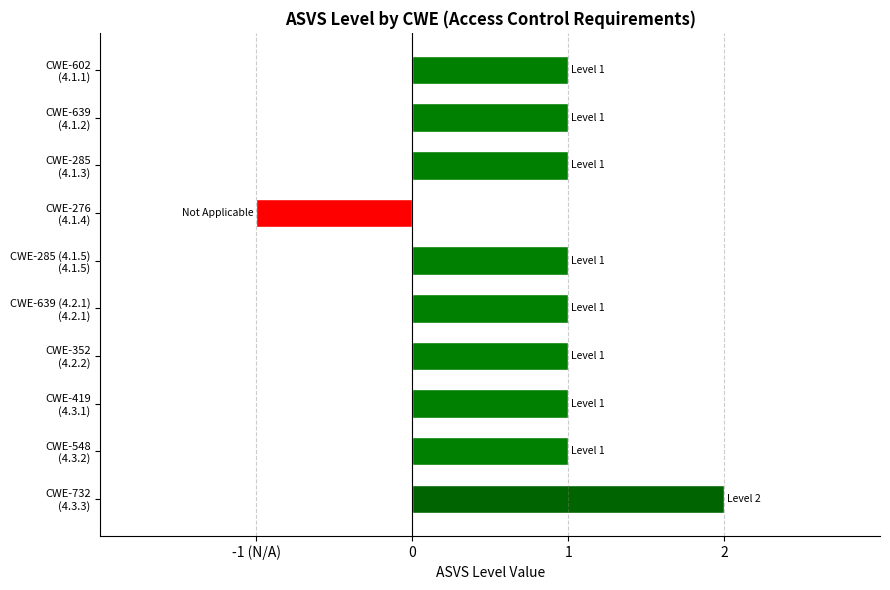

What is the difference between the maximum and minimum values?

3